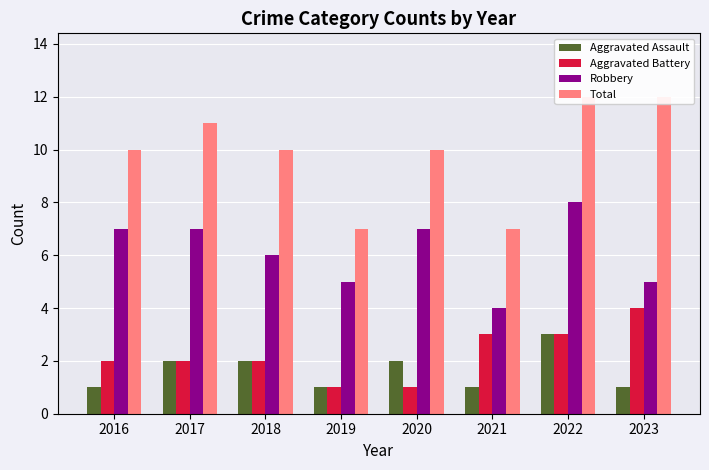

At which label does Aggravated Assault first exceed 2?

2022